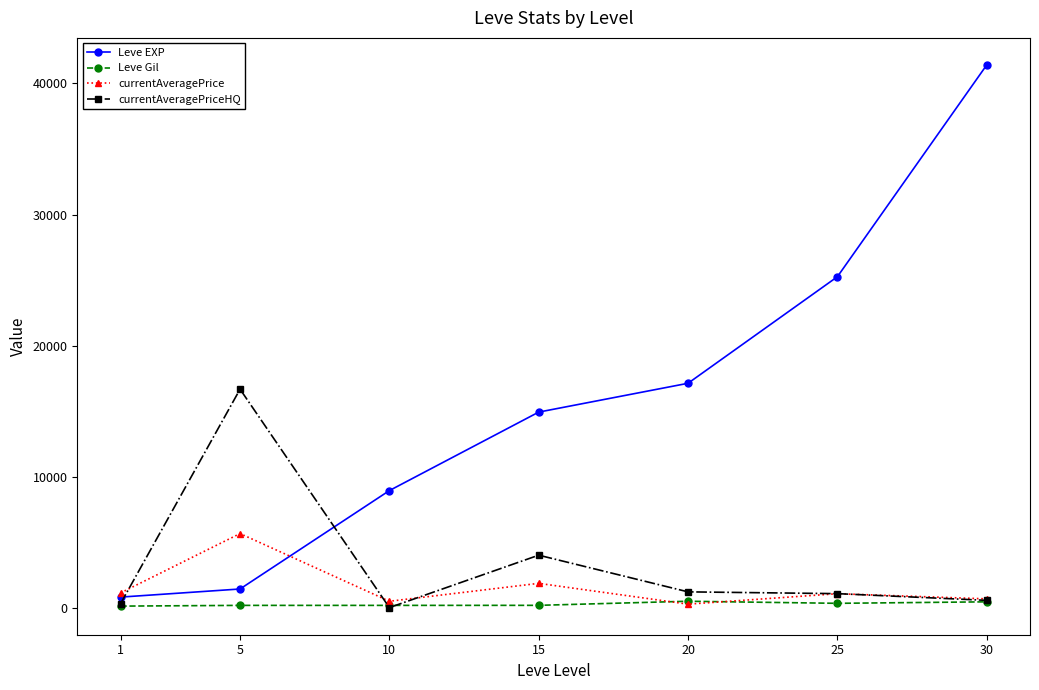

True or false: Leve EXP has more than 0 interior local peaks.

False